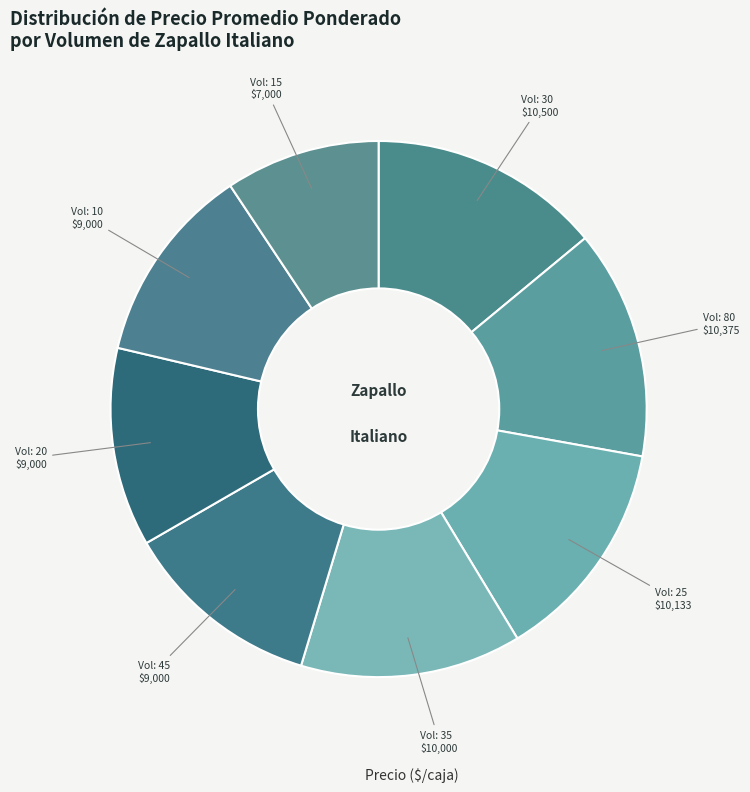

How many slices are in this pie chart?

8